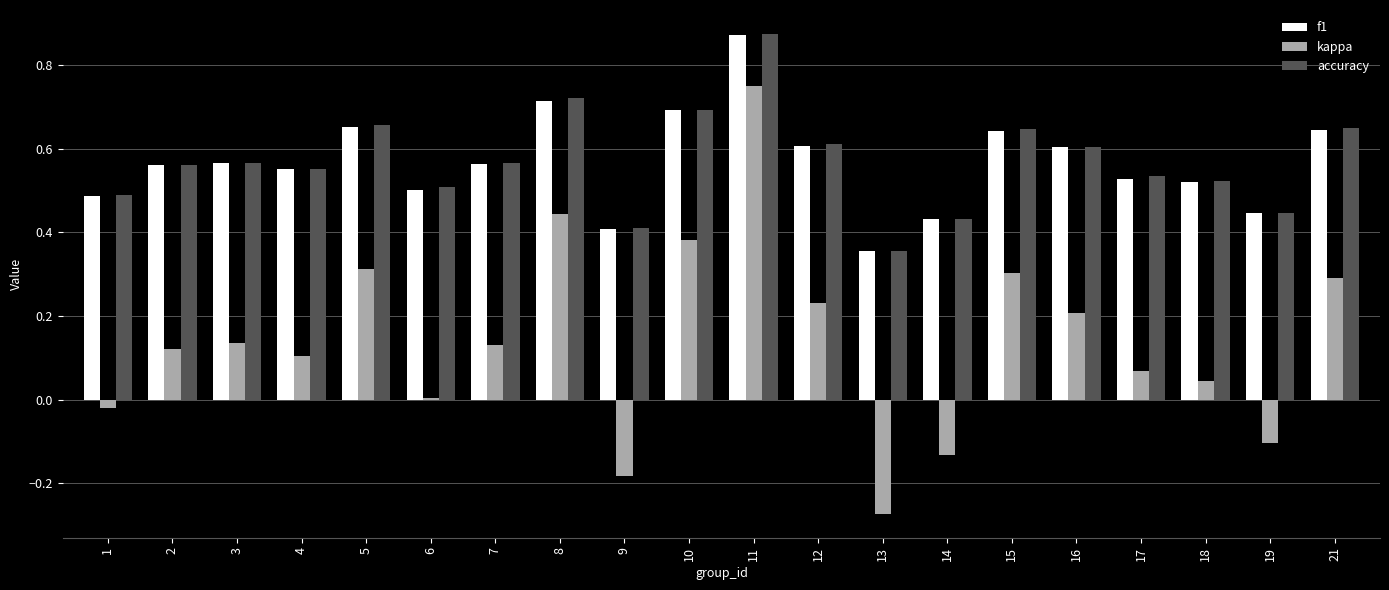

Which series has the largest range (max minus min)?

kappa